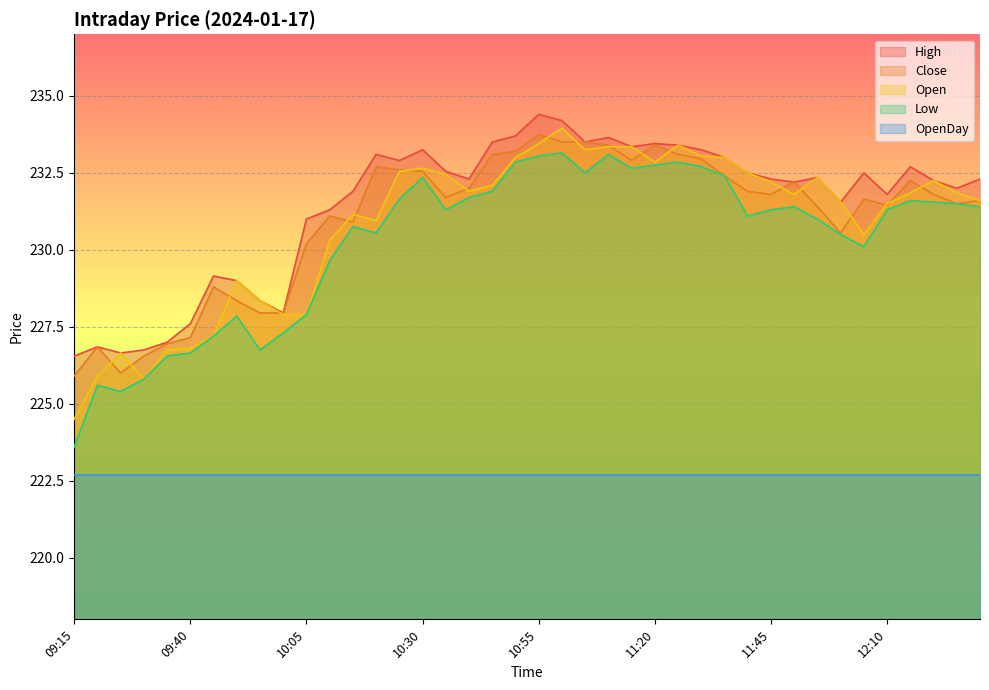

What is the difference between the highest and lowest values at 12:30?

0.9